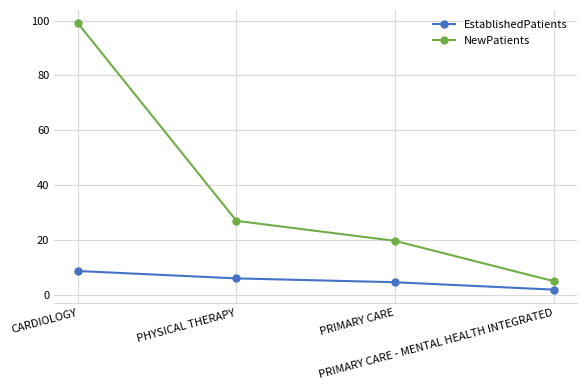

Reading right to left, transcribe all the data shown in this chart.

EstablishedPatients: PRIMARY CARE - MENTAL HEALTH INTEGRATED=1.8	PRIMARY CARE=4.5	PHYSICAL THERAPY=5.9	CARDIOLOGY=8.6
NewPatients: PRIMARY CARE - MENTAL HEALTH INTEGRATED=4.9	PRIMARY CARE=19.6	PHYSICAL THERAPY=26.9	CARDIOLOGY=99.0